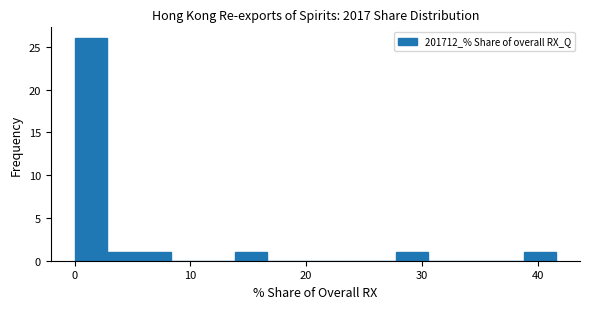

Around what value on the x-axis is the tallest bar? Give the approximate position of its centre, as read against the axis.

1